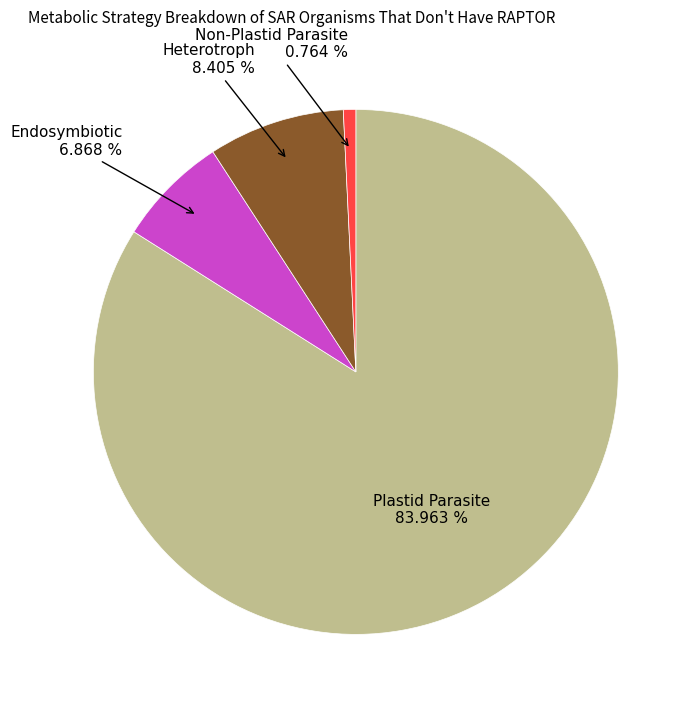

Which has a higher value, Endosymbiotic or Plastid Parasite?

Plastid Parasite